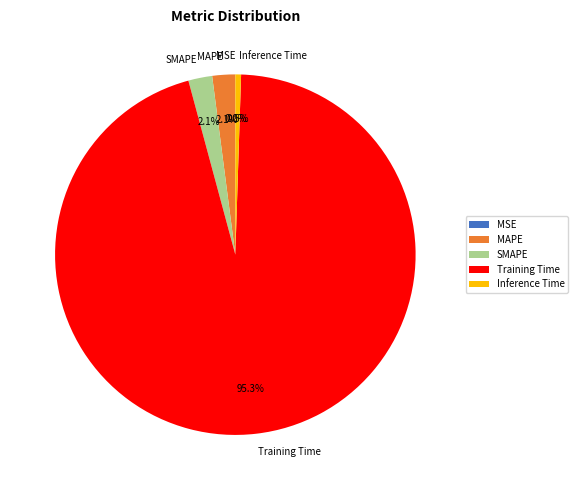

To the nearest percent, what is the difference between the largest and smallest slice percentages?

95%